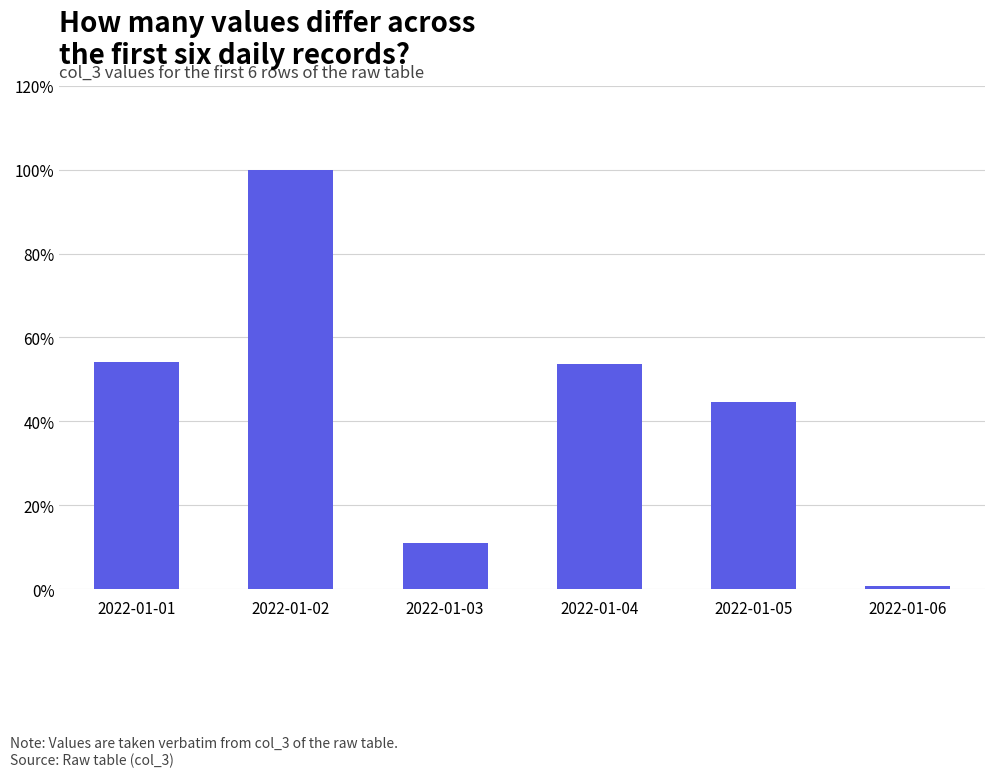

Which label corresponds to the smallest value in the chart?

2022-01-06